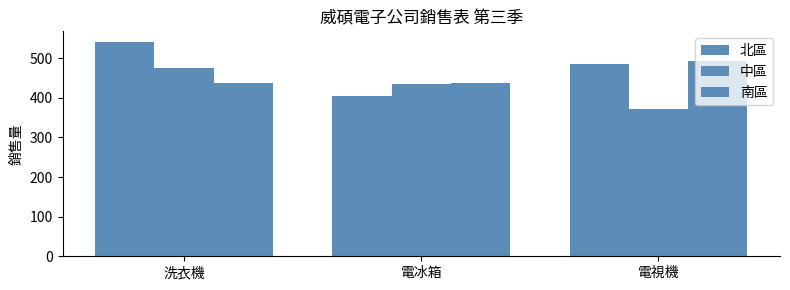

Rank the series by their average value, from lowest to highest.

中區, 南區, 北區